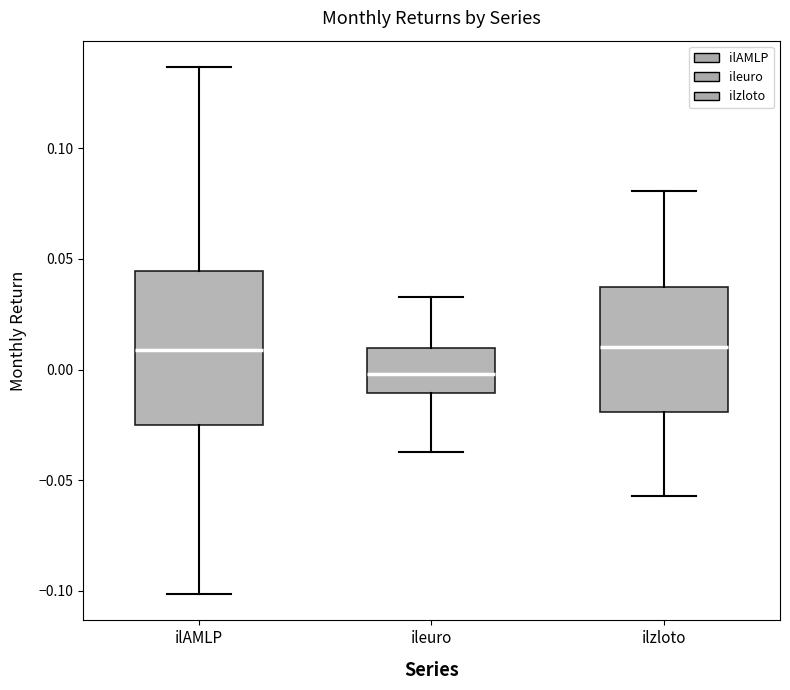

Which box's median line is the lowest?

ileuro